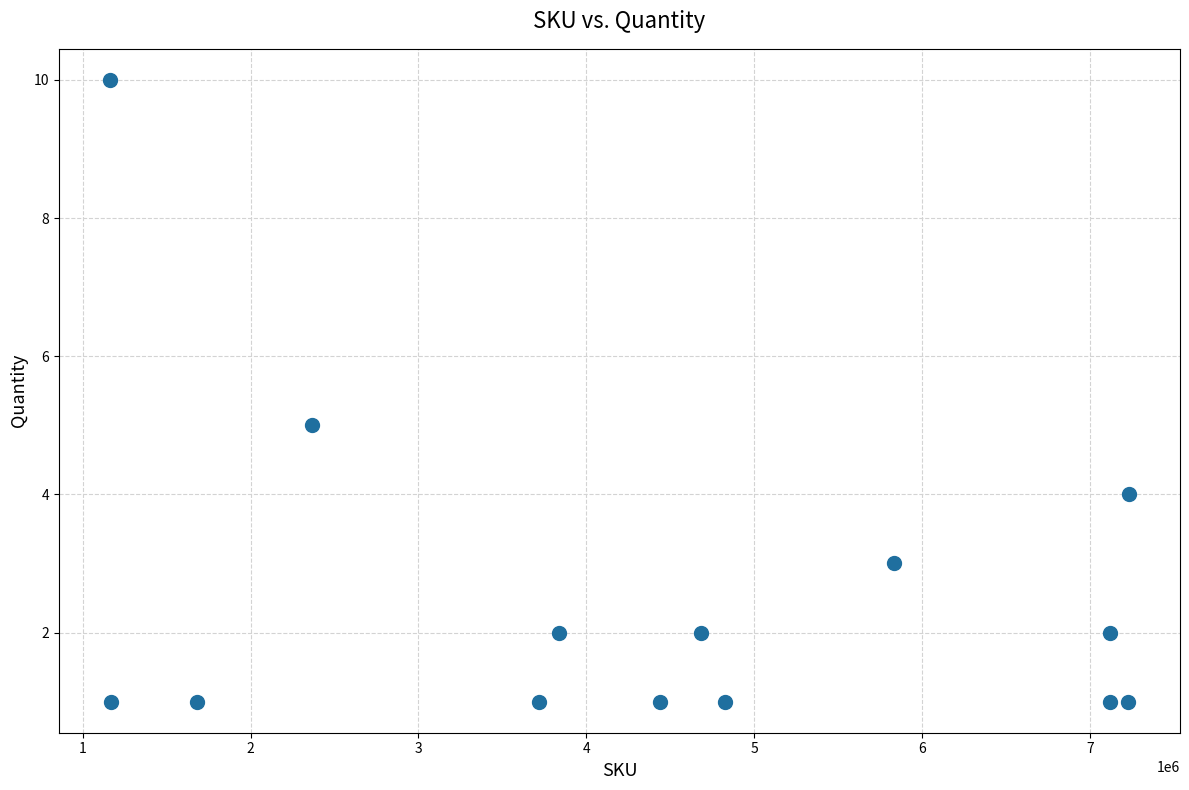

What is the range of X values (max minus min)?

6072230